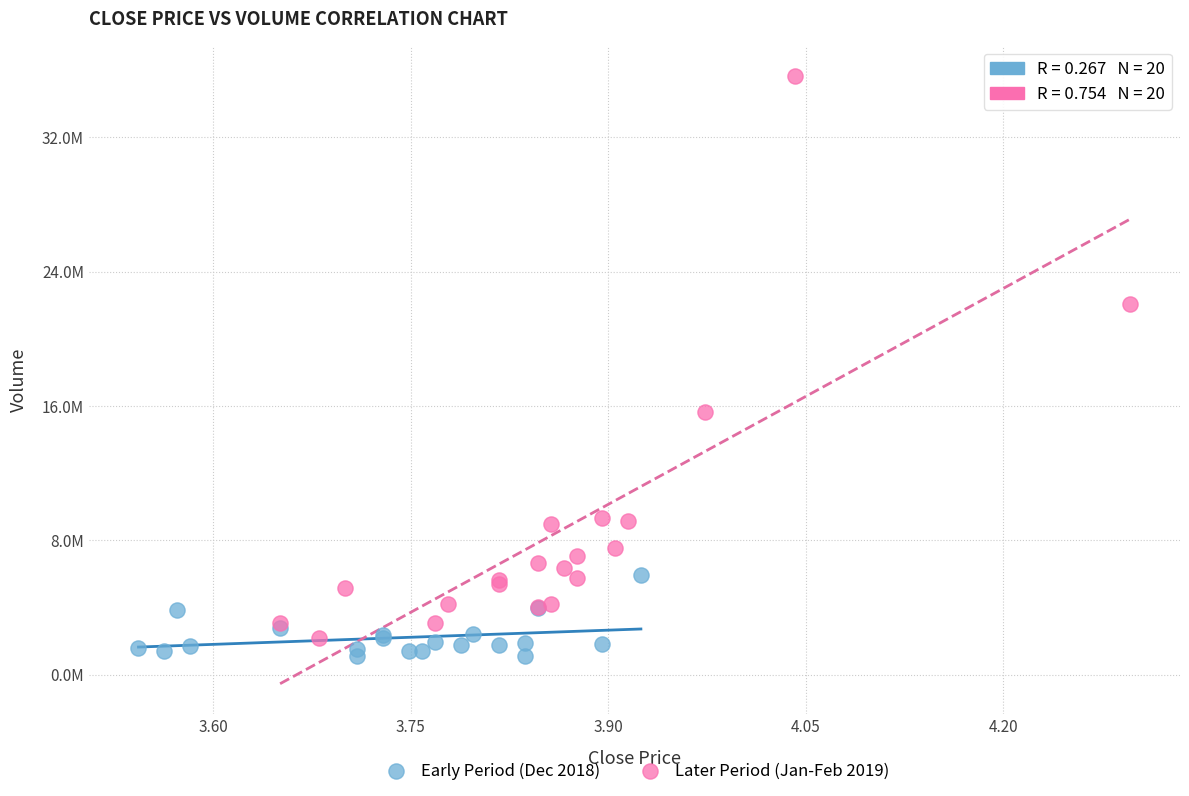

What are all the series names shown in the legend?

Early Period (Dec 2018), Later Period (Jan-Feb 2019)